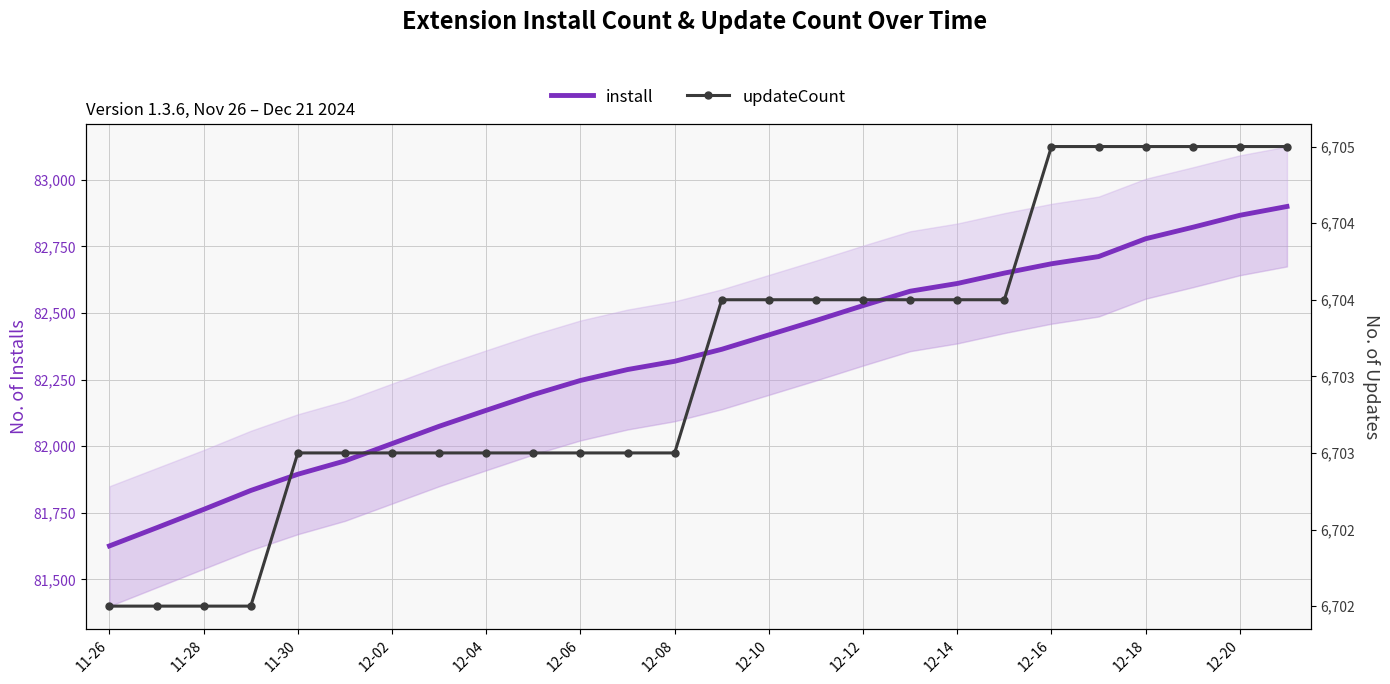

Rank the series by their average value, from lowest to highest.

updateCount, install